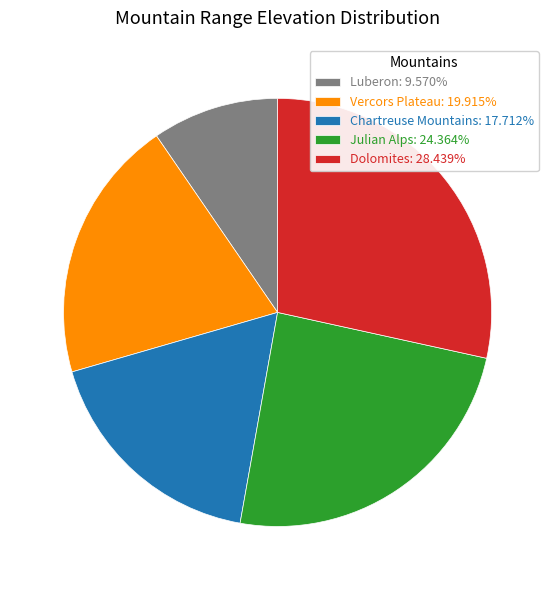

Is the sum of Chartreuse Mountains: 17.712% and Dolomites: 28.439% greater than half?

No